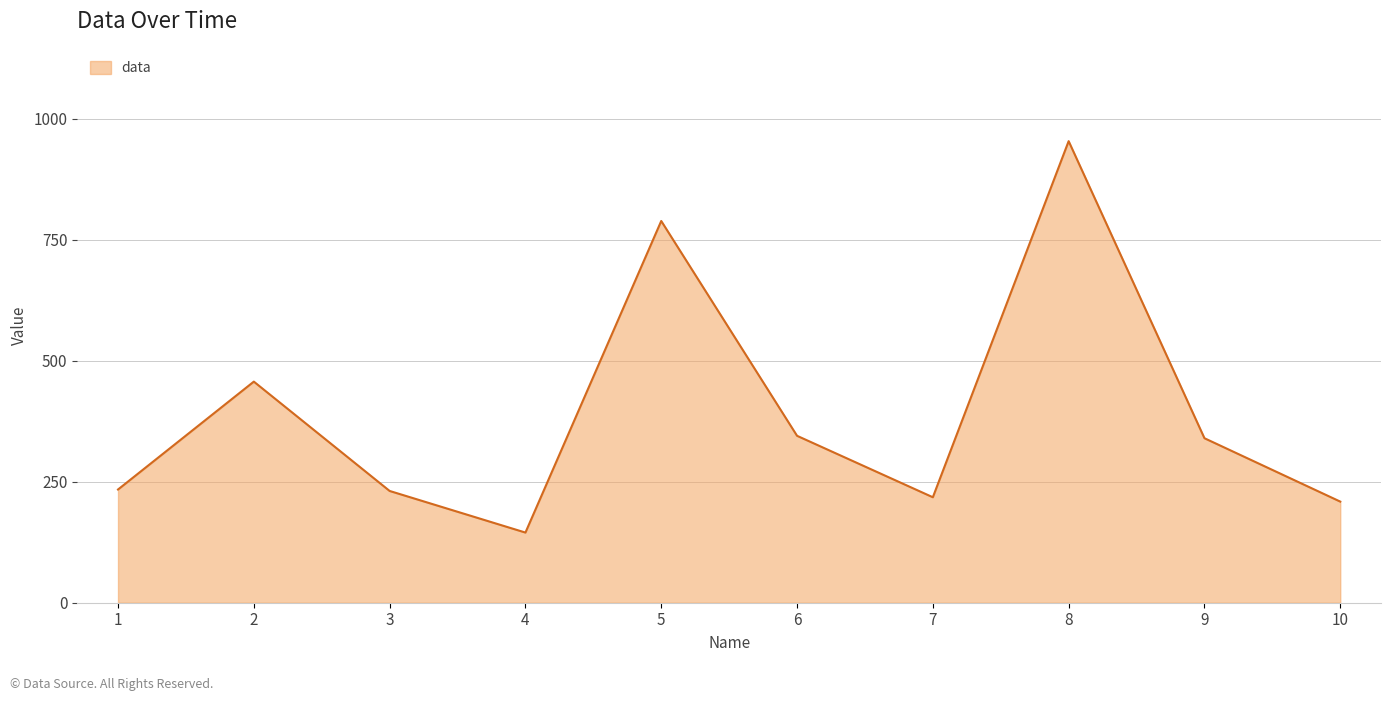

What is the maximum value shown in the chart?

954